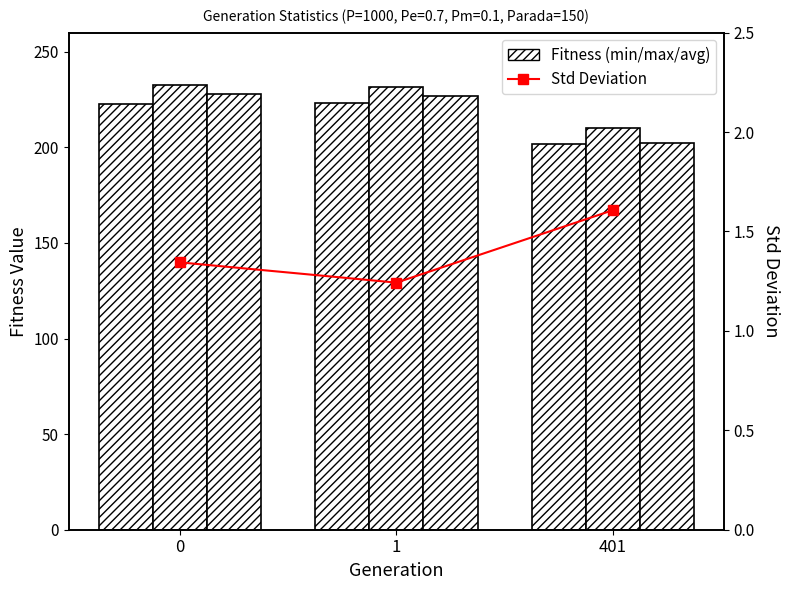

Rank the categories by min value from lowest to highest.

401, 0, 1